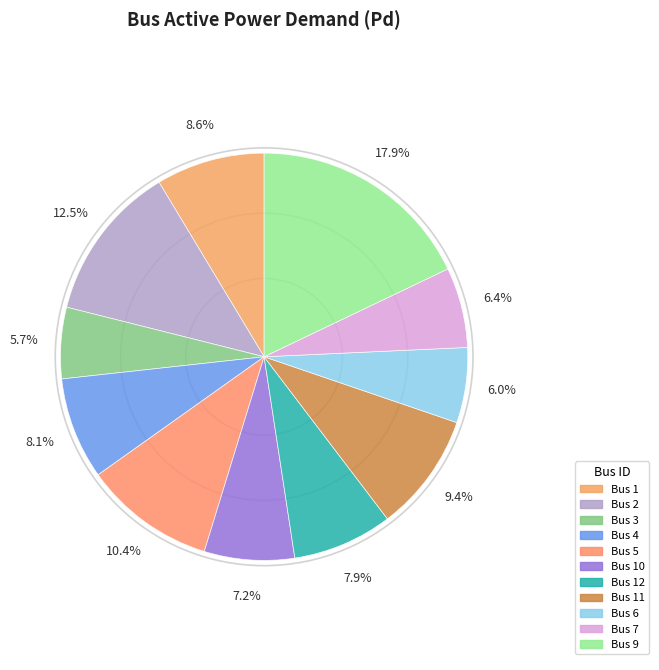

To the nearest percent, what is the difference between the largest and smallest slice percentages?

12%